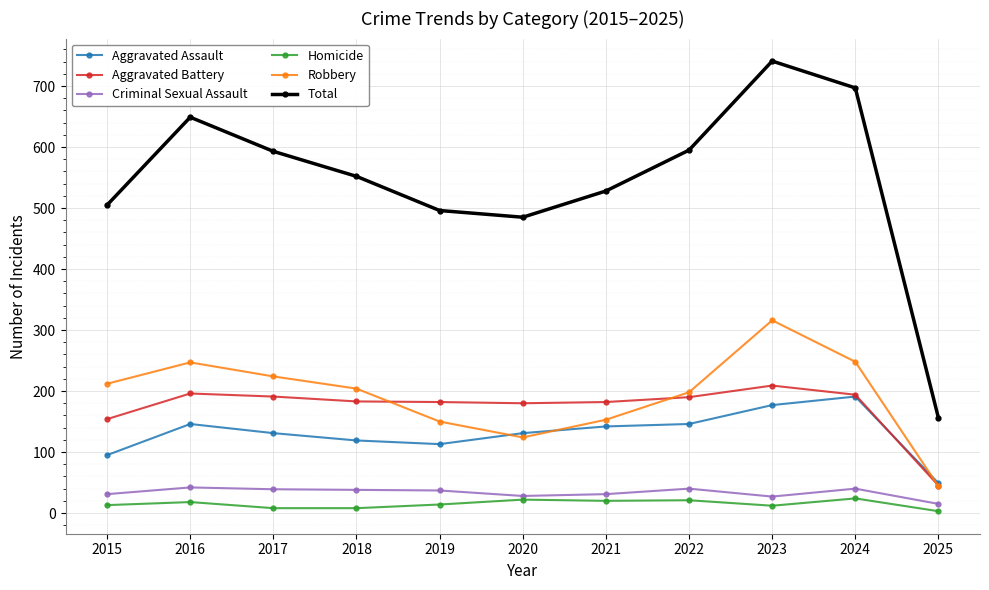

Rank the series by their maximum value, from lowest to highest.

Homicide, Criminal Sexual Assault, Aggravated Assault, Aggravated Battery, Robbery, Total